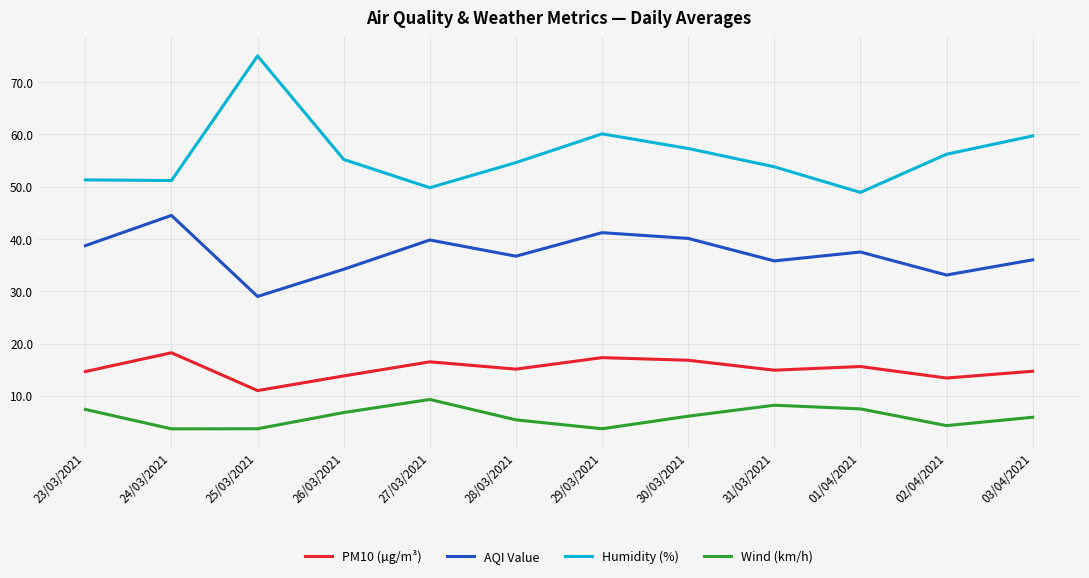

What is the total value across all series at 27/03/2021?

115.4